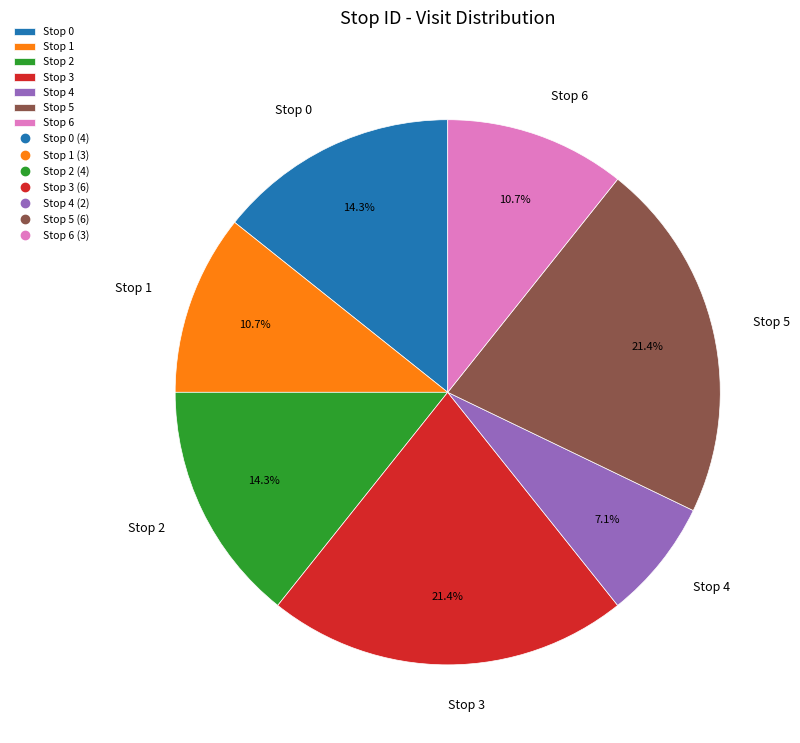

How many slices are in this pie chart?

7